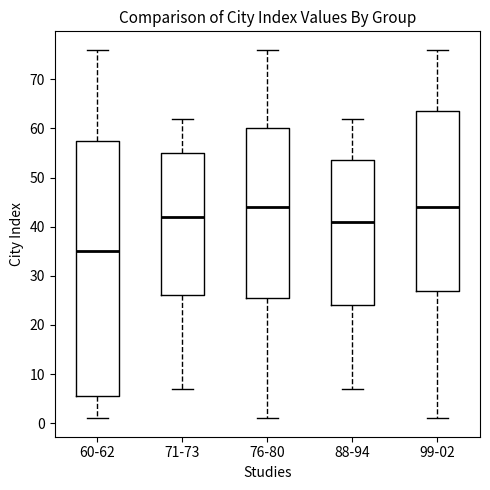

Reading left to right, transcribe this box plot: for each box, give where its median line is, the range the box spans, and where its two whiskers end, as read against the y-axis. The values are not printed on the chart, so give them approximately, as read against the axis.

60-62: median 35, box 6 to 58, whiskers 1 to 76
71-73: median 42, box 26 to 55, whiskers 7 to 62
76-80: median 44, box 26 to 60, whiskers 1 to 76
88-94: median 41, box 24 to 54, whiskers 7 to 62
99-02: median 44, box 27 to 64, whiskers 1 to 76